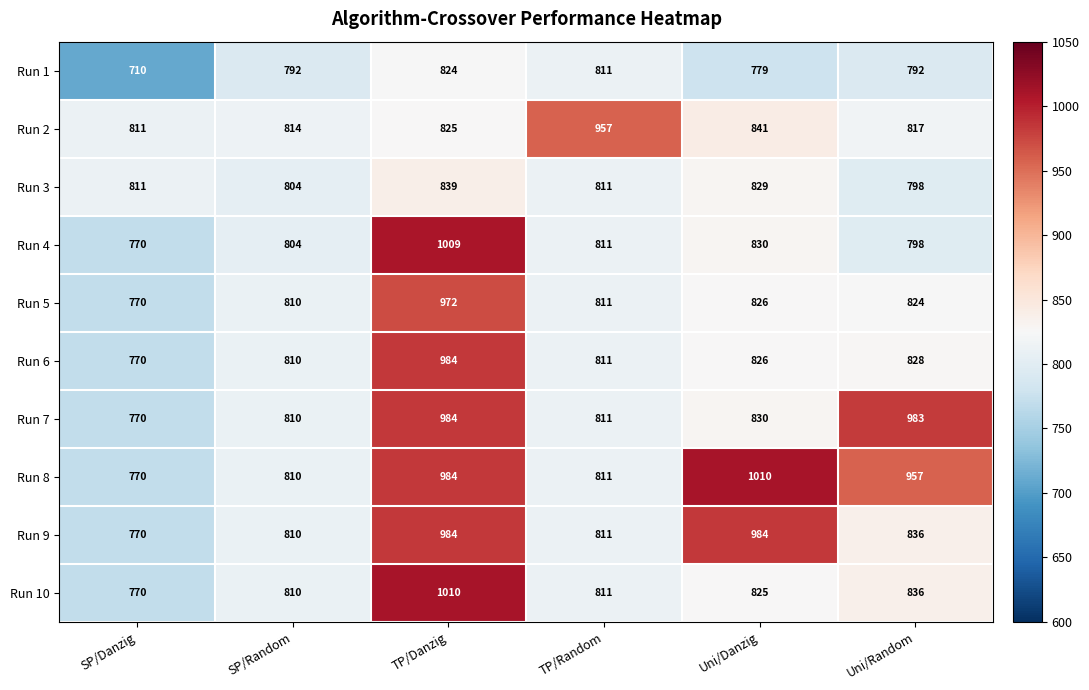

Where is Run 1 nearest to the value 767?

Uni/Danzig